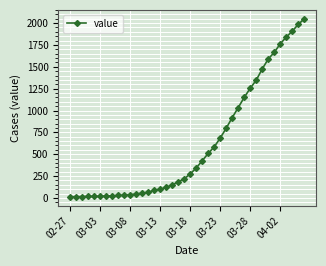

What is the difference between the maximum and minimum values?

2036